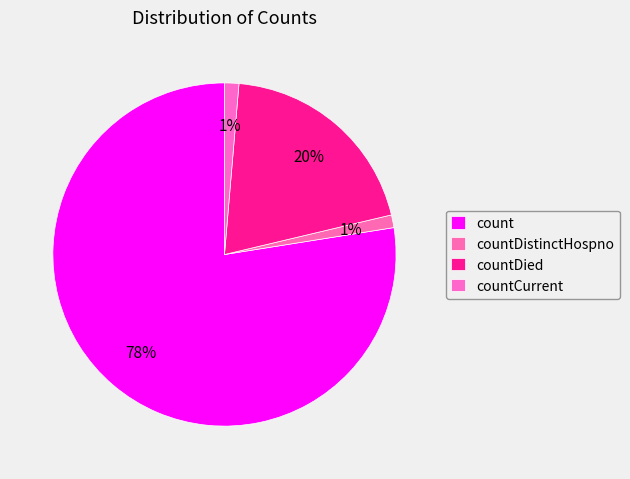

Count the number of slices in the pie.

4